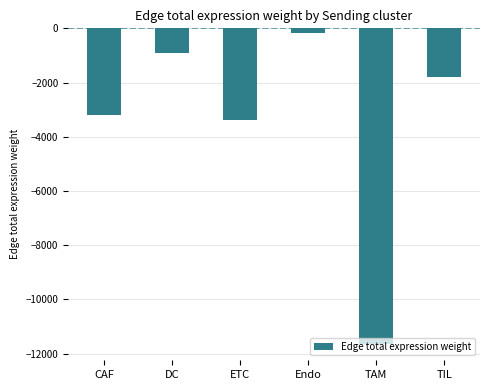

Reading left to right, transcribe all the data shown in this chart.

CAF=-3192.2	DC=-912.3	ETC=-3371.1	Endo=-164.0	TAM=-11665.6	TIL=-1803.4